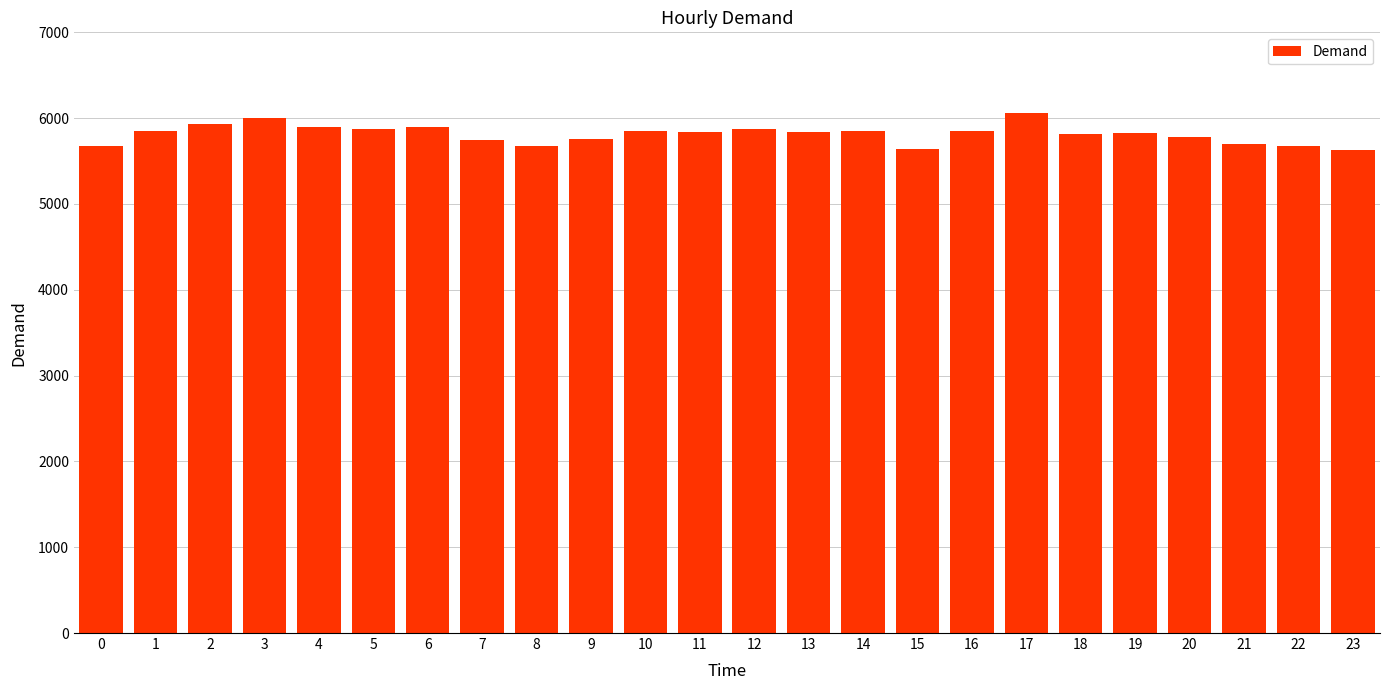

Approximately how many times larger is the value at 3 compared to 7?

1.0